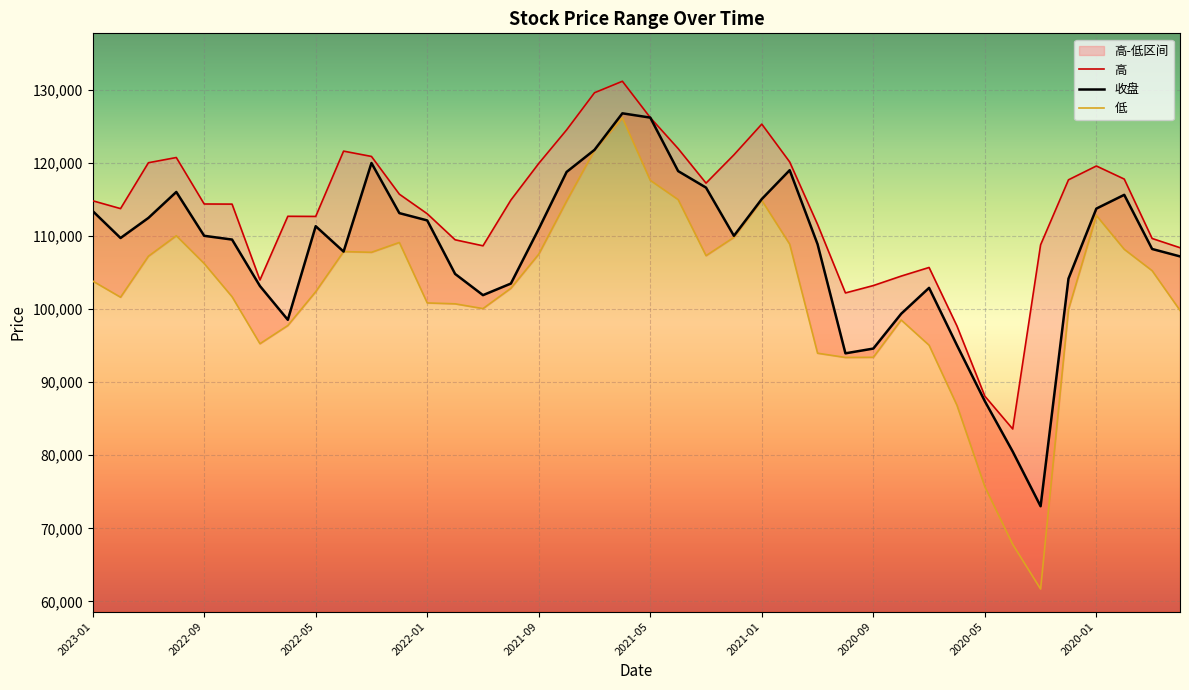

The value of 收盘 at 2021-01 is 58926. True or false?

False